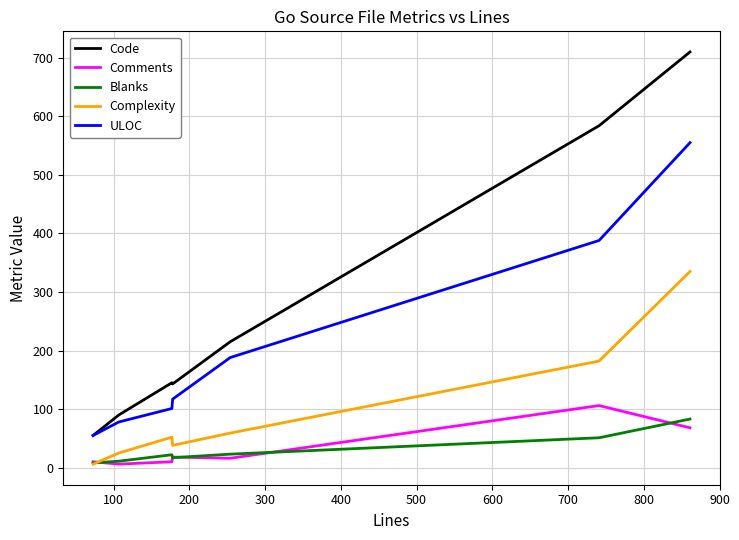

Which series has the largest total across all categories?

Code